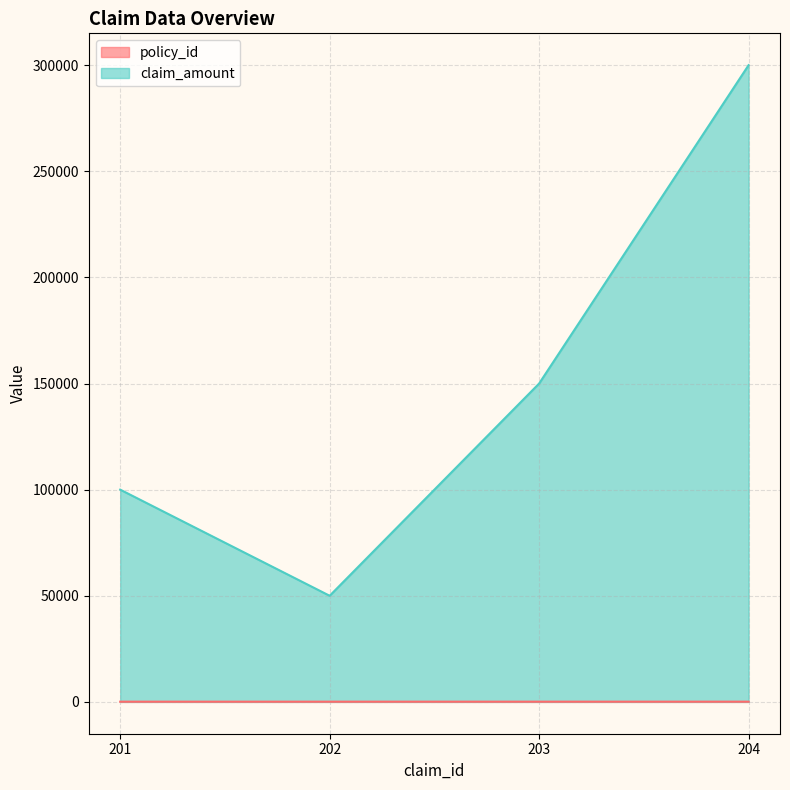

At how many categories does at least one series exceed 107507?

2